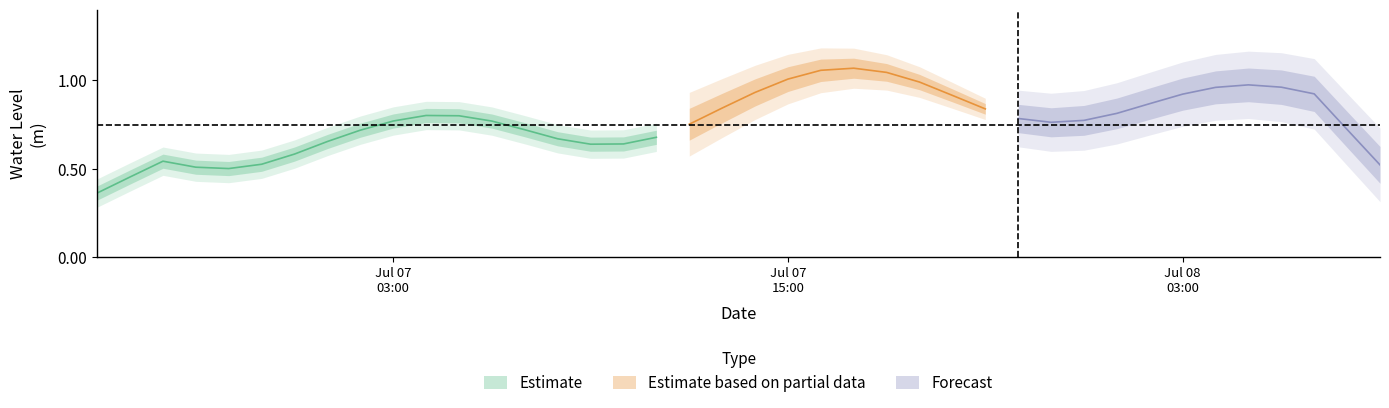

The value at 2023-07-07 13:00:00 is 1.4. True or false?

False